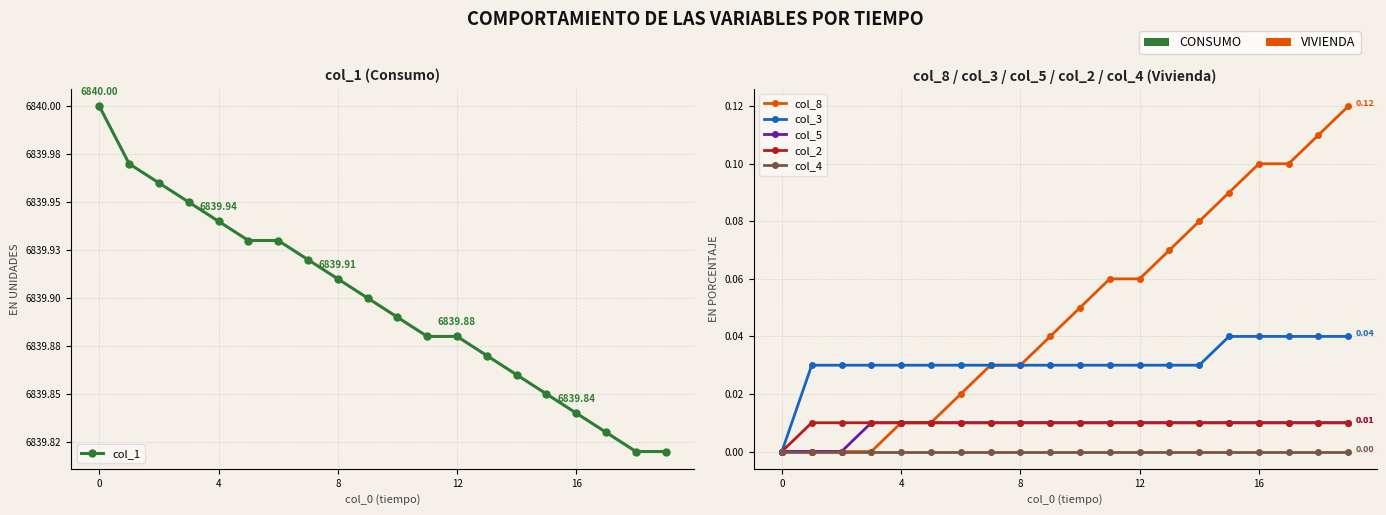

Reading right to left, transcribe all the data shown in this chart.

col_1: 6839.8	6839.8	6839.8	6839.8	6839.9	6839.9	6839.9	6839.9	6839.9	6839.9	6839.9	6839.9	6839.9	6839.9	6839.9	6839.9	6839.9	6840.0	6840.0	6840.0
col_8: 0.1	0.1	0.1	0.1	0.1	0.1	0.1	0.1	0.1	0.1	0.0	0.0	0.0	0.0	0.0	0.0	0.0	0.0	0.0	0.0
col_3: 0.0	0.0	0.0	0.0	0.0	0.0	0.0	0.0	0.0	0.0	0.0	0.0	0.0	0.0	0.0	0.0	0.0	0.0	0.0	0.0
col_5: 0.0	0.0	0.0	0.0	0.0	0.0	0.0	0.0	0.0	0.0	0.0	0.0	0.0	0.0	0.0	0.0	0.0	0.0	0.0	0.0
col_2: 0.0	0.0	0.0	0.0	0.0	0.0	0.0	0.0	0.0	0.0	0.0	0.0	0.0	0.0	0.0	0.0	0.0	0.0	0.0	0.0
col_4: 0.0	0.0	0.0	0.0	0.0	0.0	0.0	0.0	0.0	0.0	0.0	0.0	0.0	0.0	0.0	0.0	0.0	0.0	0.0	0.0